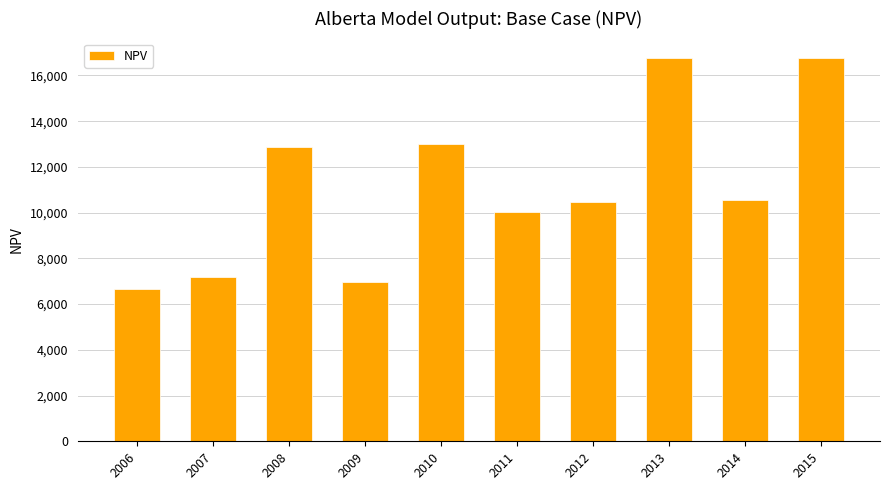

What is the smallest value displayed?

6678